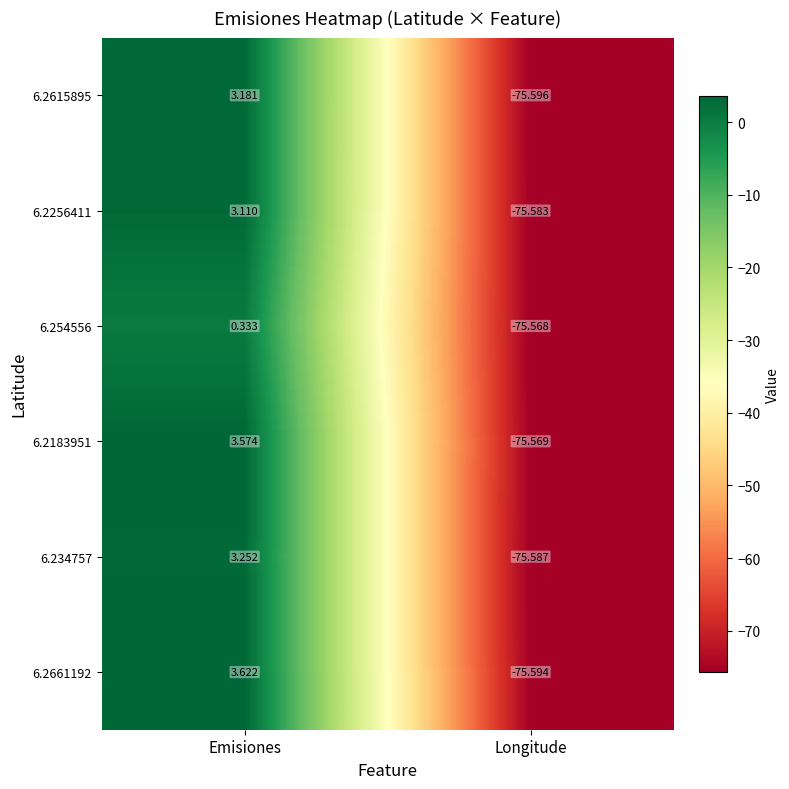

Where does the 6.2256411 series first go above 3?

Emisiones